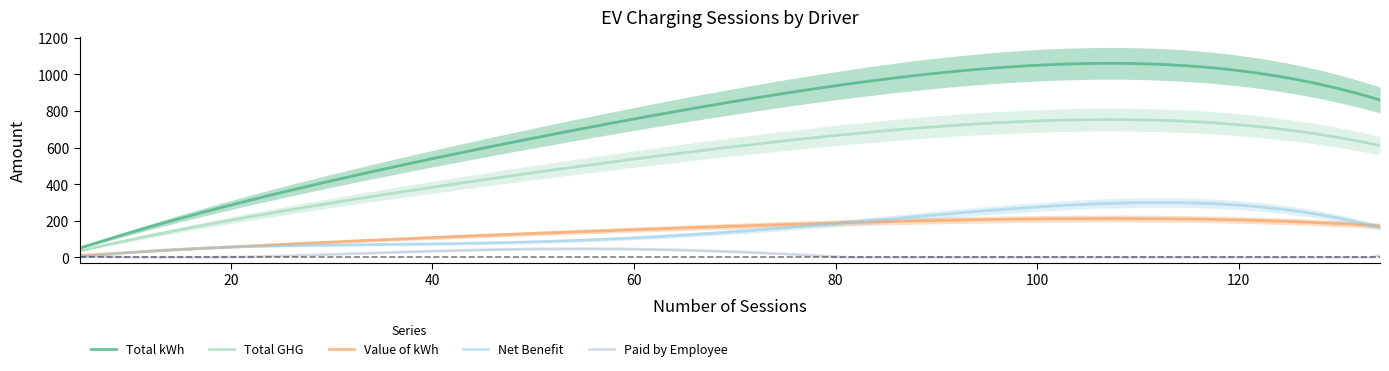

The Value of kWh series shows 44.4 at G. True or false?

False